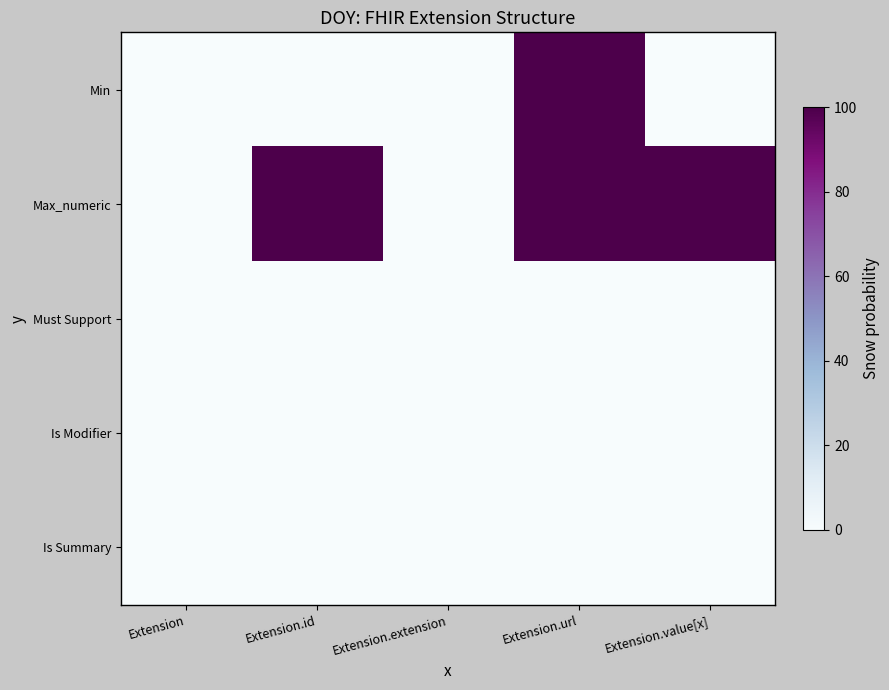

At how many categories does at least one series exceed 2?

3